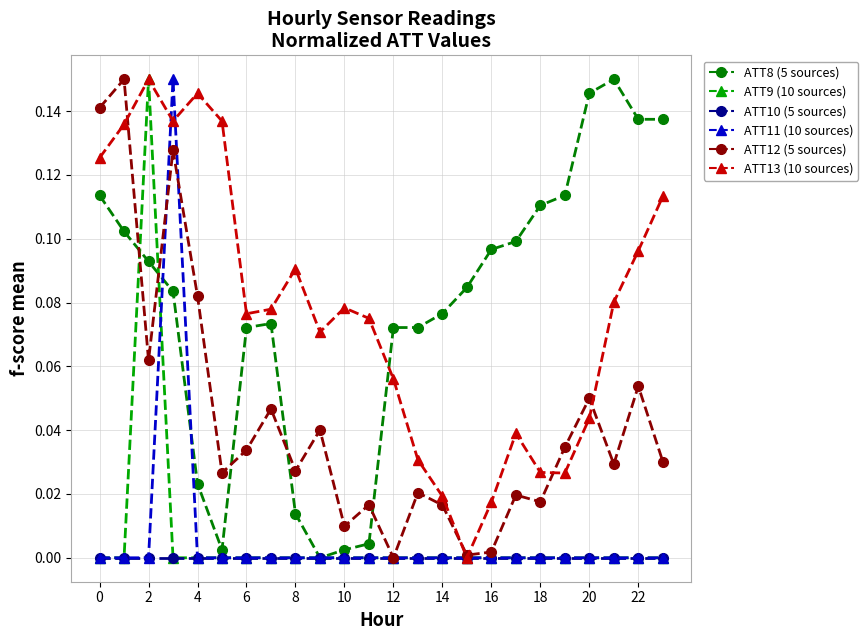

The value of ATT9 (group A, 10s) at 12 is 0.0. True or false?

True